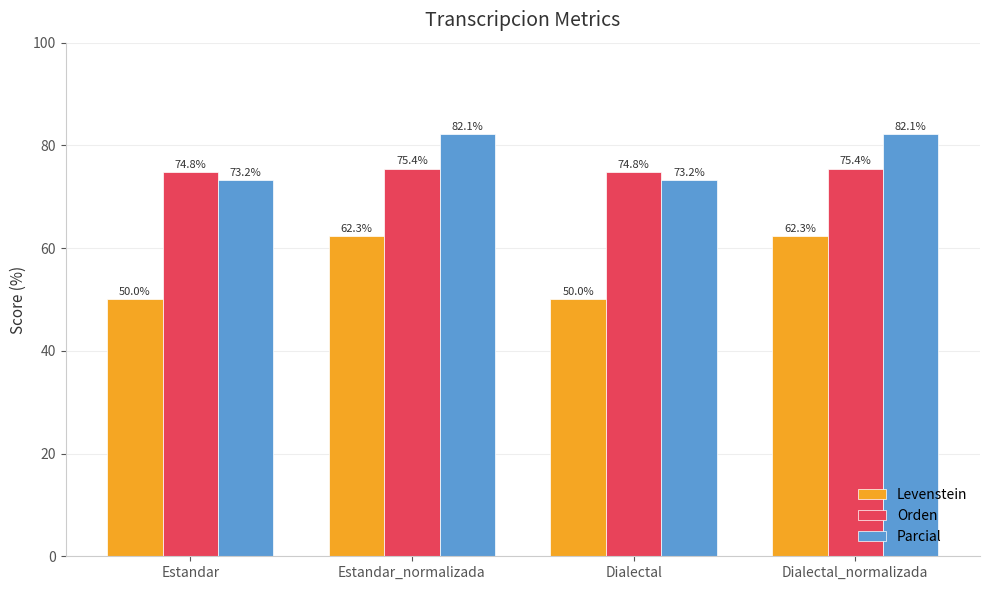

List the series in order of their peak value, highest first.

Parcial, Orden, Levenstein